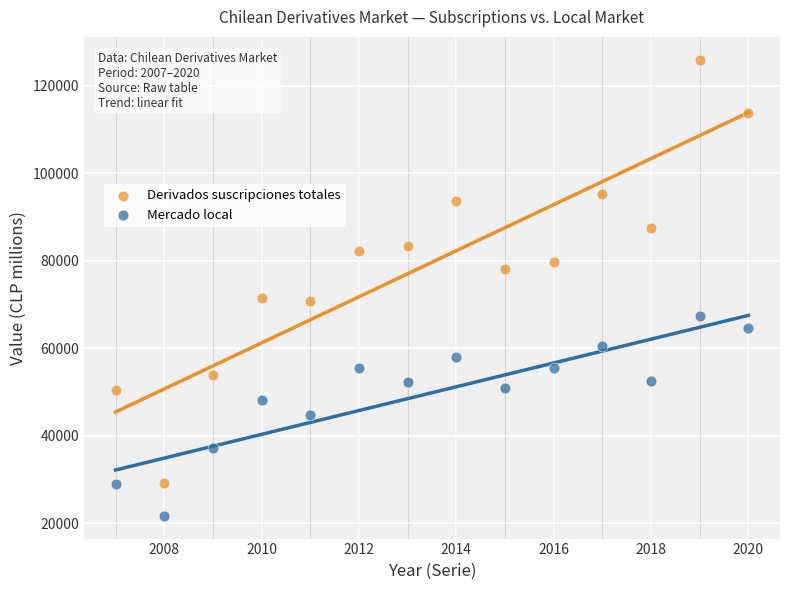

Across all data points, what is the range of Y values (max minus min)?

104304